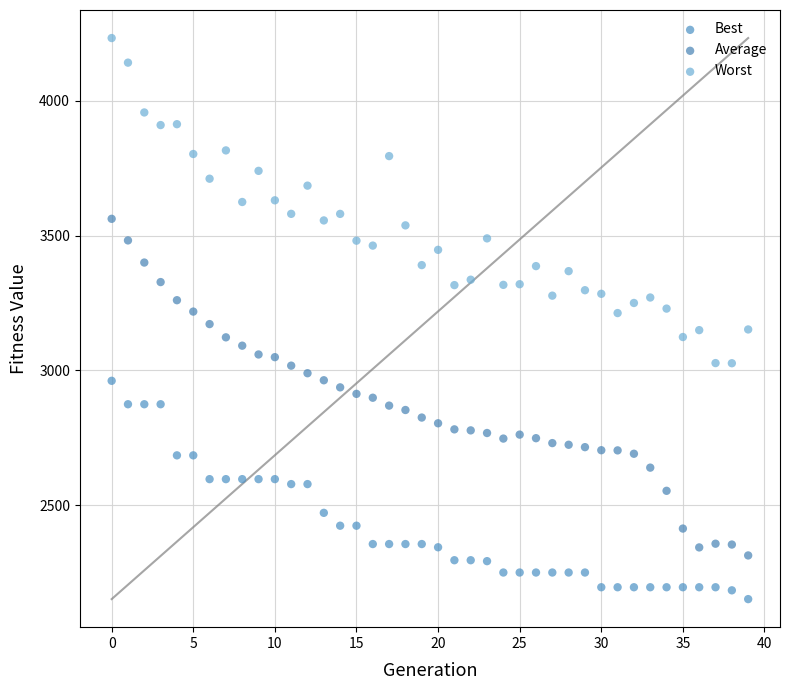

Which series has the largest Y range (max minus min)?

Average